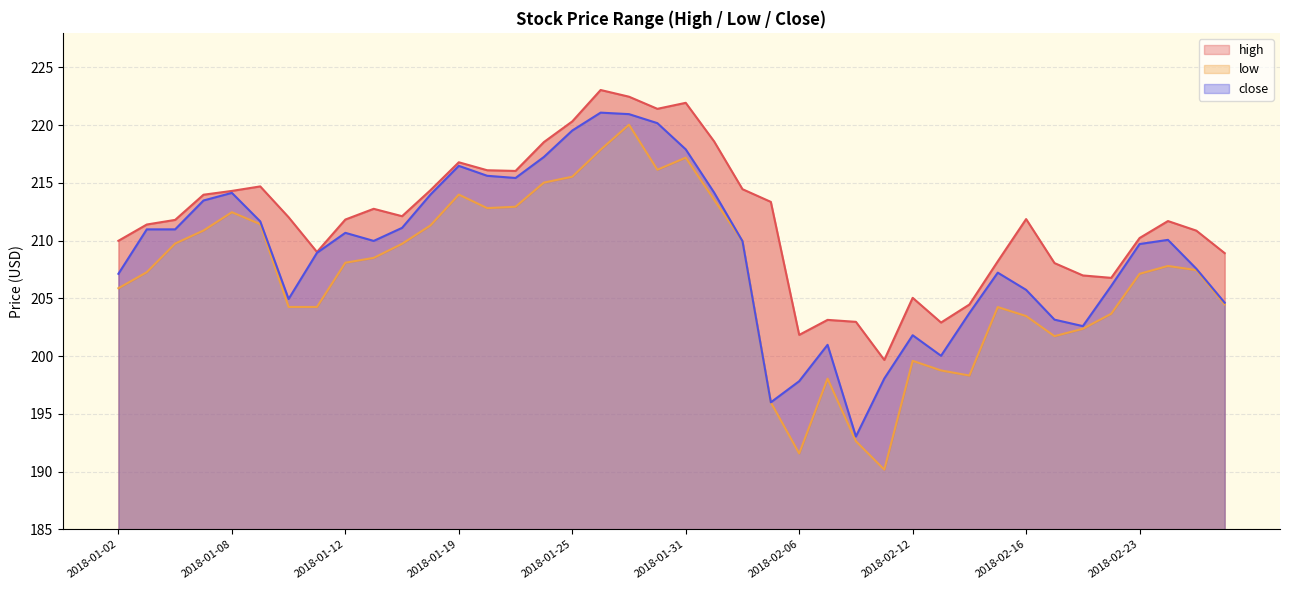

Rank the series by their maximum value, from highest to lowest.

high, close, low